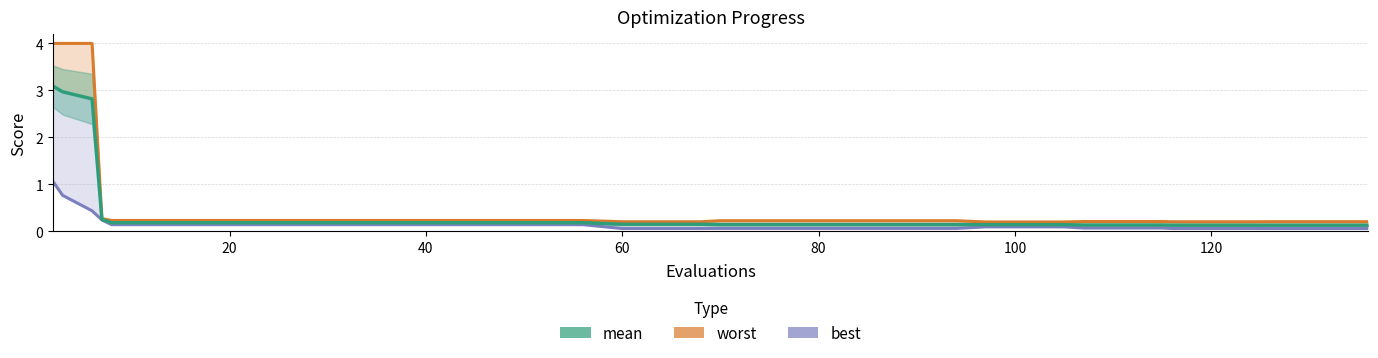

The worst series shows 0.1 at 120. True or false?

False